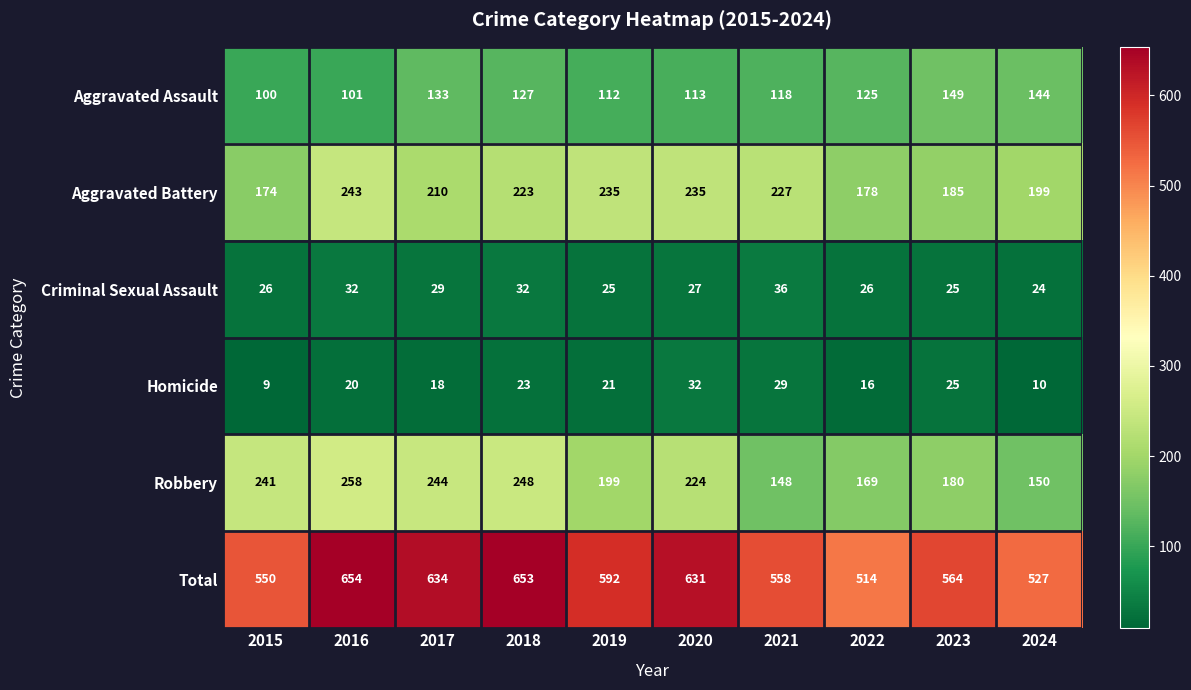

The Robbery series shows 246 at 2024. True or false?

False